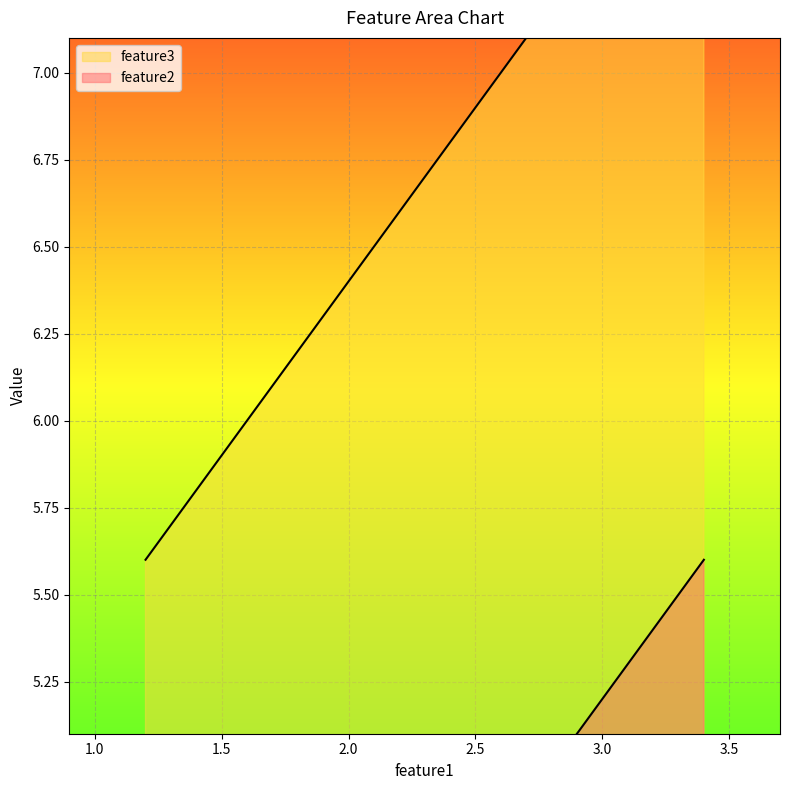

List the labels in order of feature3 value, smallest first.

1.2, 2.3, 3.4